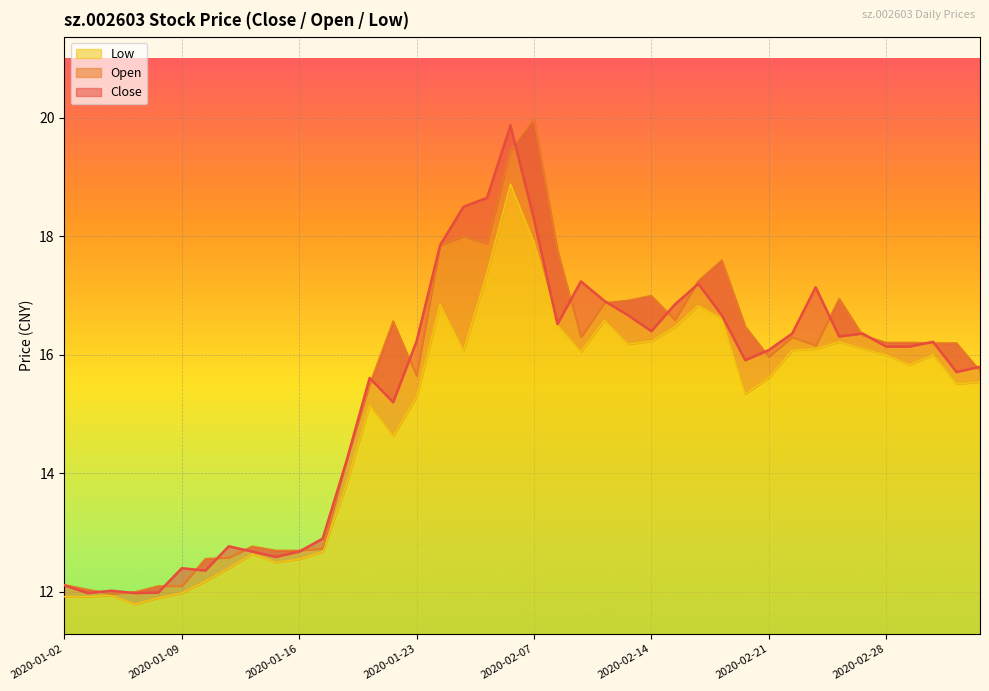

Read the low value at 2020-01-16.

12.6